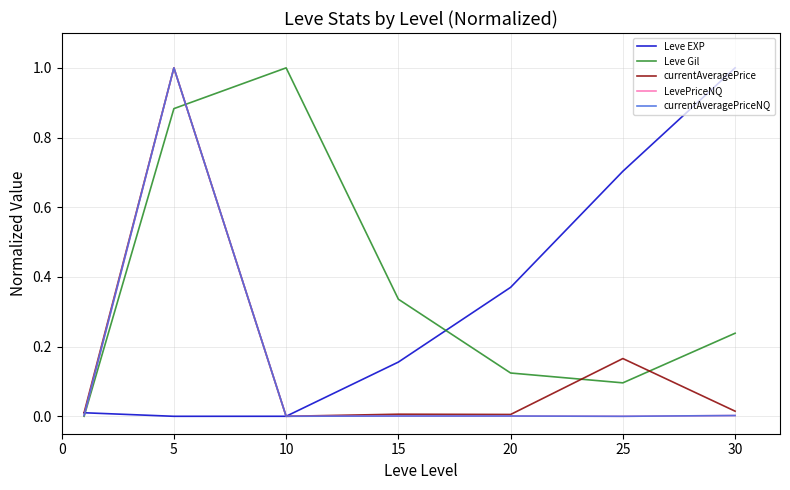

What is the greatest value displayed?

1.0